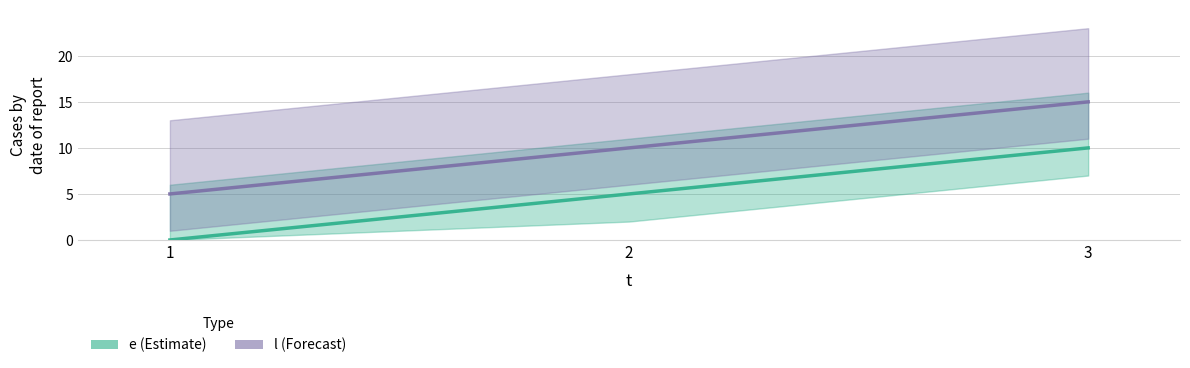

Which series has the widest spread of values?

e